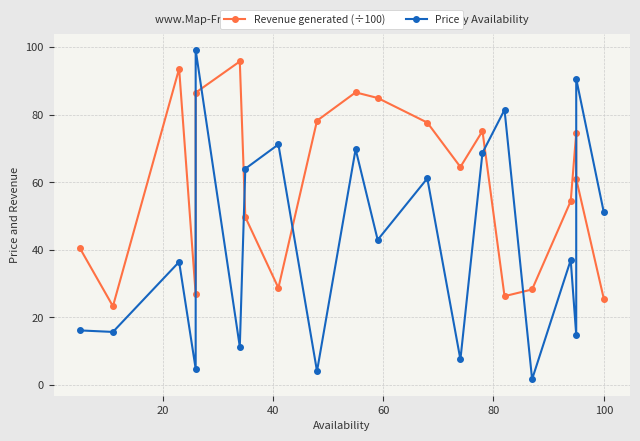

True or false: Revenue generated (÷100) has a value of 17.6 at 16.

False